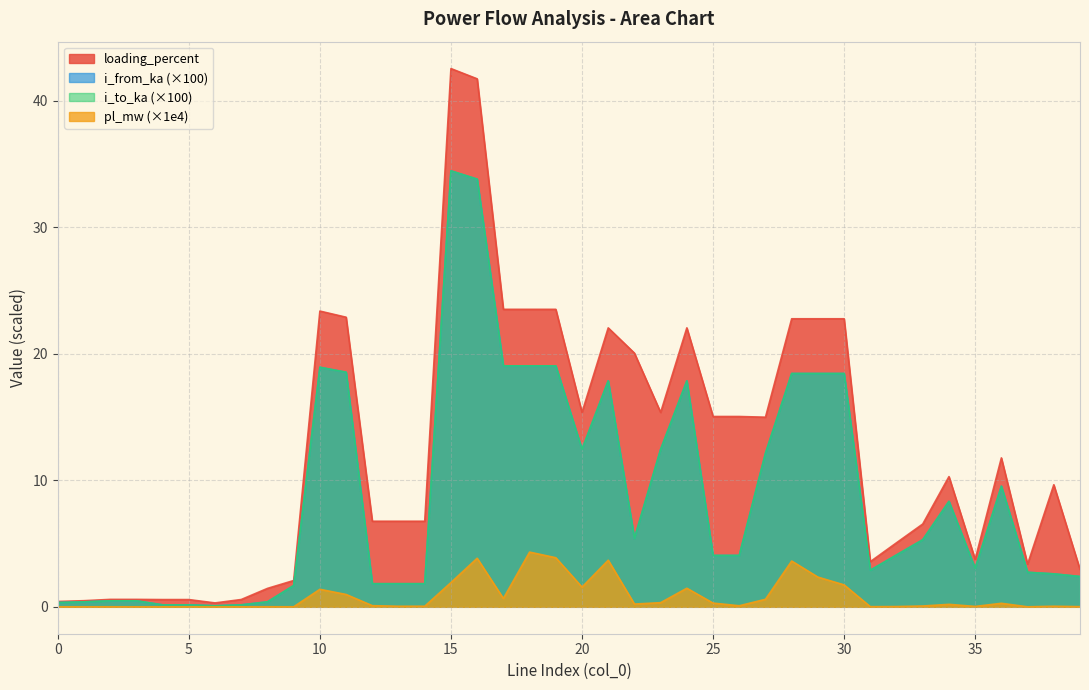

True or false: loading_percent and pl_mw cross at least once.

False